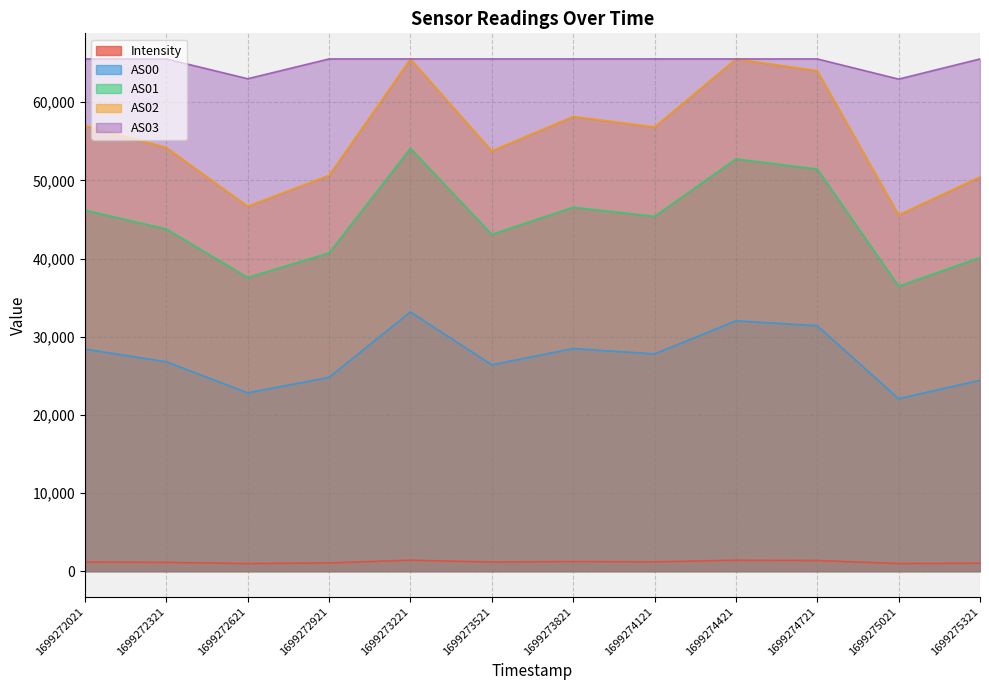

Which series has the largest total across all categories?

AS03